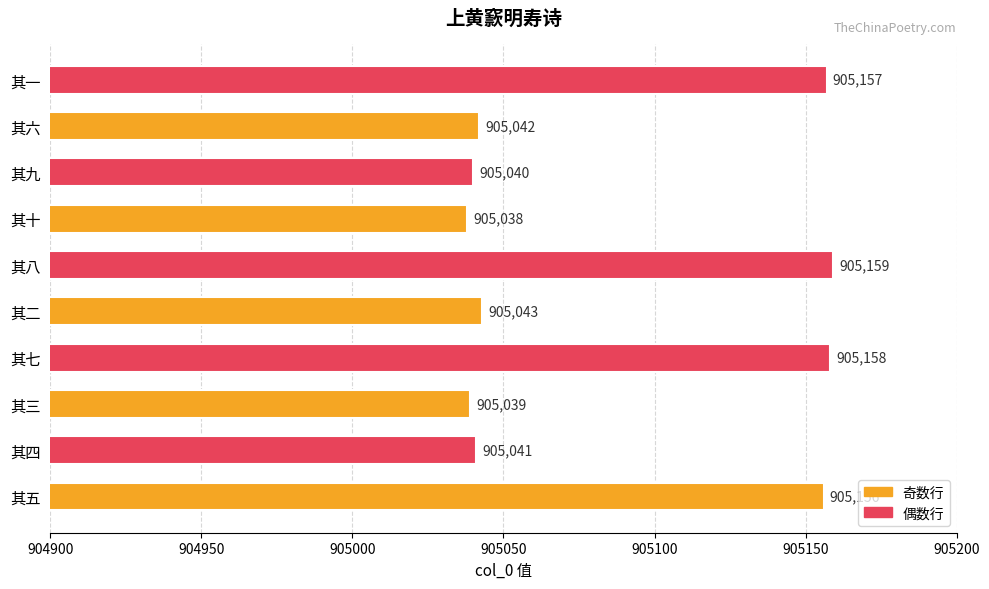

The chart shows a value of 905042 at 其六. True or false?

True